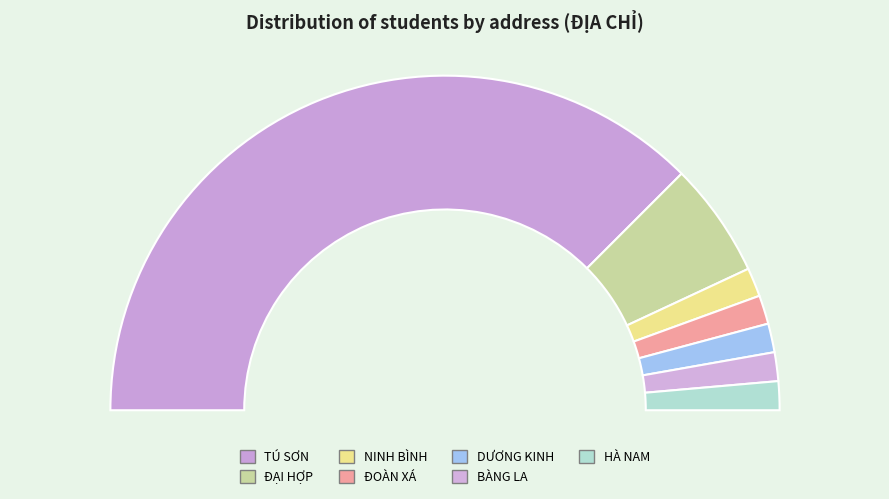

What percentage is the DƯƠNG KINH slice, to the nearest percent?

3%